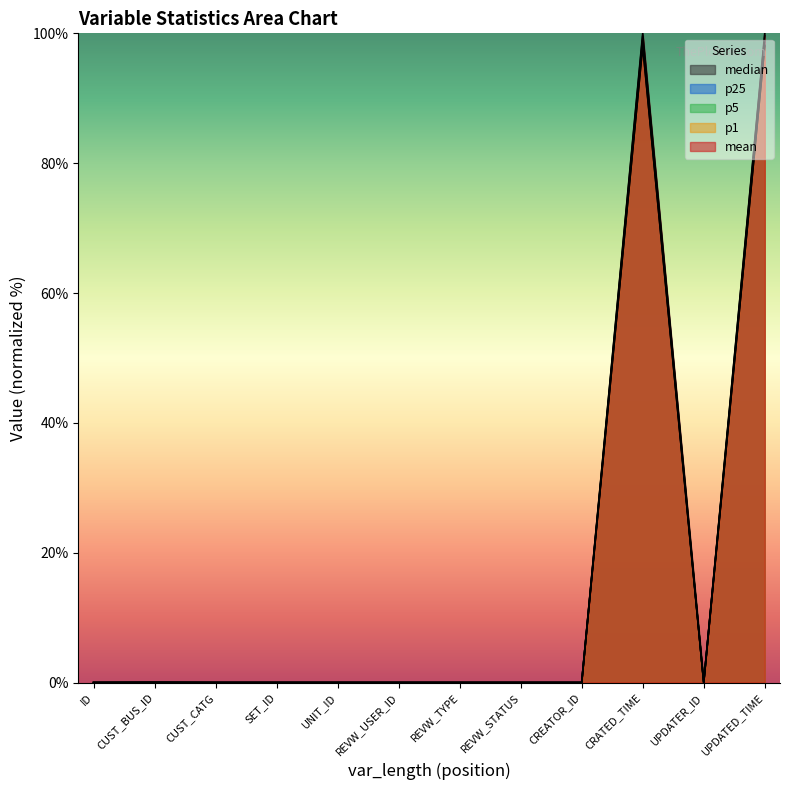

In median_or_bot5, how many points are lower than both neighbors (excluding endpoints)?

3